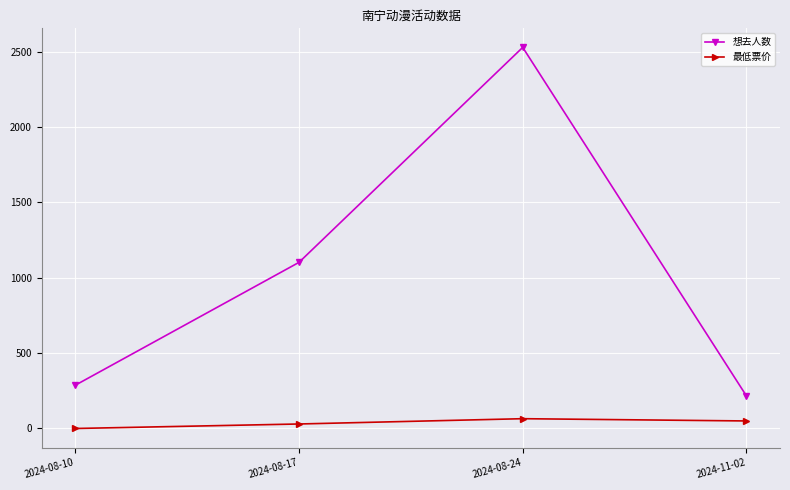

True or false: 最低票价 has more than 1 interior local peaks.

False